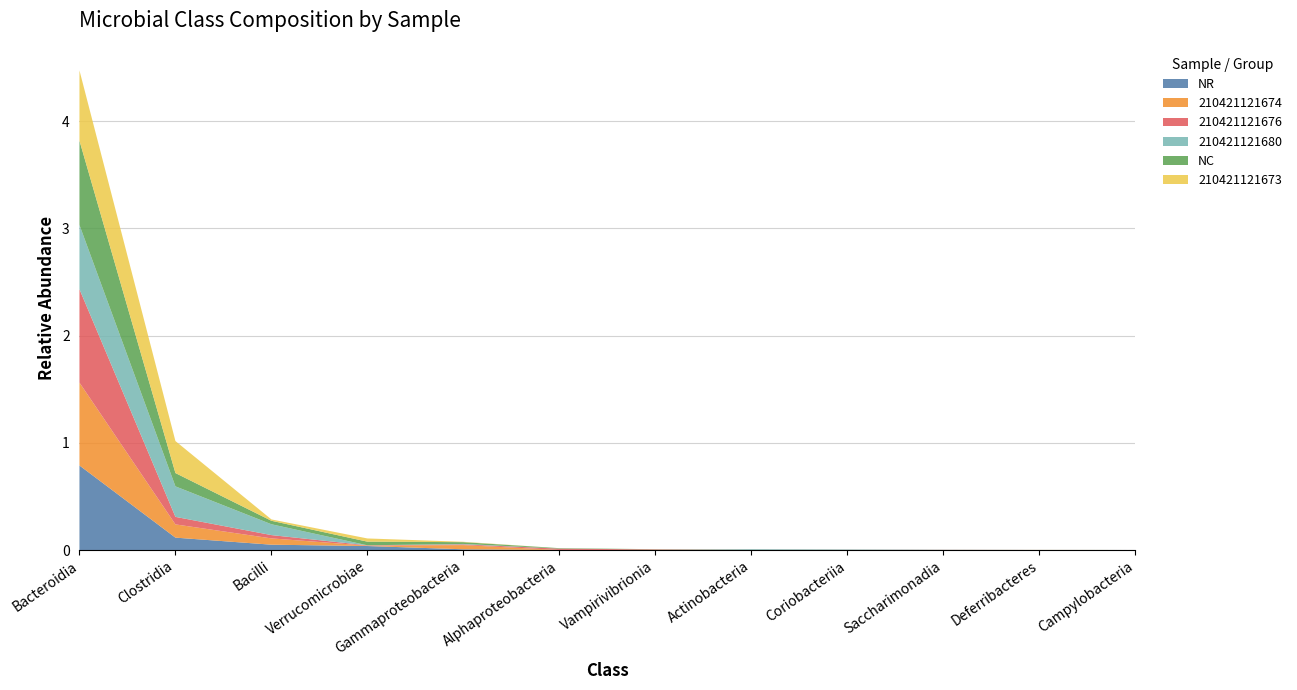

Reading right to left, extract all data points from this chart.

NR: Campylobacteria=0.0	Deferribacteres=0.0	Saccharimonadia=0.0	Coriobacteriia=0.0	Actinobacteria=0.0	Vampirivibrionia=0.0	Alphaproteobacteria=0.0	Gammaproteobacteria=0.0	Verrucomicrobiae=0.0	Bacilli=0.0	Clostridia=0.1	Bacteroidia=0.8
210421121674: Campylobacteria=0.0	Deferribacteres=0.0	Saccharimonadia=0.0	Coriobacteriia=0.0	Actinobacteria=0.0	Vampirivibrionia=0.0	Alphaproteobacteria=0.0	Gammaproteobacteria=0.0	Verrucomicrobiae=0.0	Bacilli=0.1	Clostridia=0.1	Bacteroidia=0.8
210421121676: Campylobacteria=0.0	Deferribacteres=0.0	Saccharimonadia=0.0	Coriobacteriia=0.0	Actinobacteria=0.0	Vampirivibrionia=0.0	Alphaproteobacteria=0.0	Gammaproteobacteria=0.0	Verrucomicrobiae=0.0	Bacilli=0.0	Clostridia=0.1	Bacteroidia=0.9
210421121680: Campylobacteria=0.0	Deferribacteres=0.0	Saccharimonadia=0.0	Coriobacteriia=0.0	Actinobacteria=0.0	Vampirivibrionia=0.0	Alphaproteobacteria=0.0	Gammaproteobacteria=0.0	Verrucomicrobiae=0.0	Bacilli=0.1	Clostridia=0.3	Bacteroidia=0.6
NC: Campylobacteria=0.0	Deferribacteres=0.0	Saccharimonadia=0.0	Coriobacteriia=0.0	Actinobacteria=0.0	Vampirivibrionia=0.0	Alphaproteobacteria=0.0	Gammaproteobacteria=0.0	Verrucomicrobiae=0.0	Bacilli=0.0	Clostridia=0.1	Bacteroidia=0.8
210421121673: Campylobacteria=0.0	Deferribacteres=0.0	Saccharimonadia=0.0	Coriobacteriia=0.0	Actinobacteria=0.0	Vampirivibrionia=0.0	Alphaproteobacteria=0.0	Gammaproteobacteria=0.0	Verrucomicrobiae=0.0	Bacilli=0.0	Clostridia=0.3	Bacteroidia=0.7